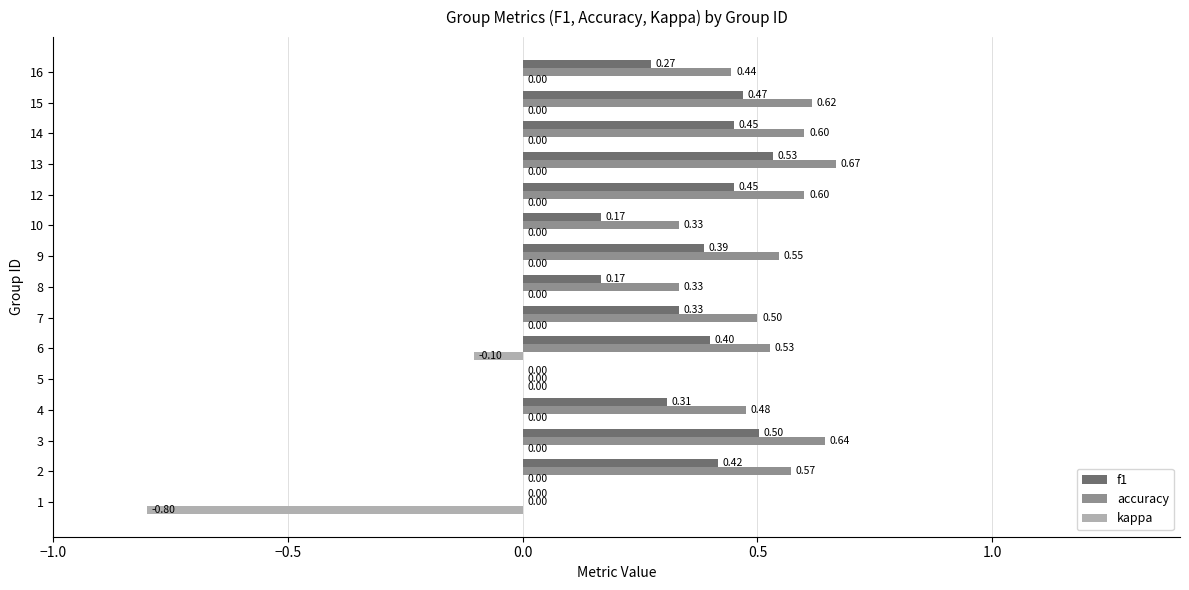

What is the sum of the accuracy values at 14 and 2?

1.2